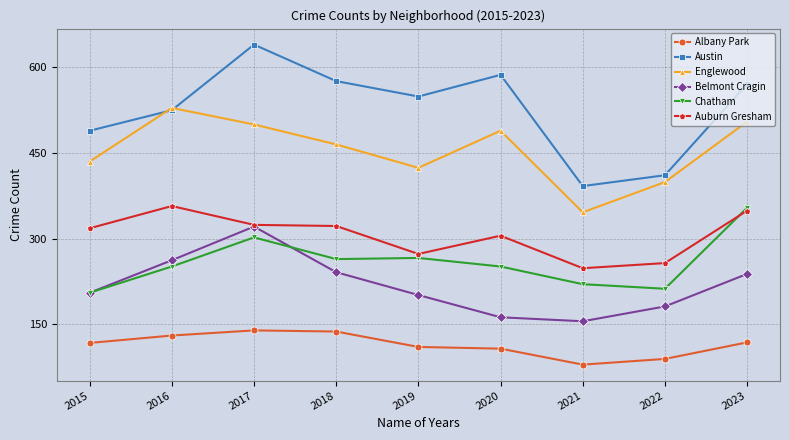

What are all the series names shown in the legend?

Albany Park, Austin, Englewood, Belmont Cragin, Chatham, Auburn Gresham